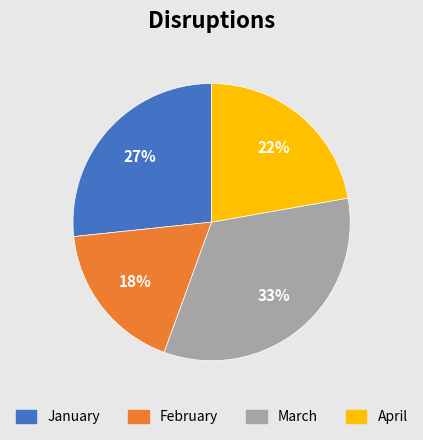

Between February and January, which is larger?

January